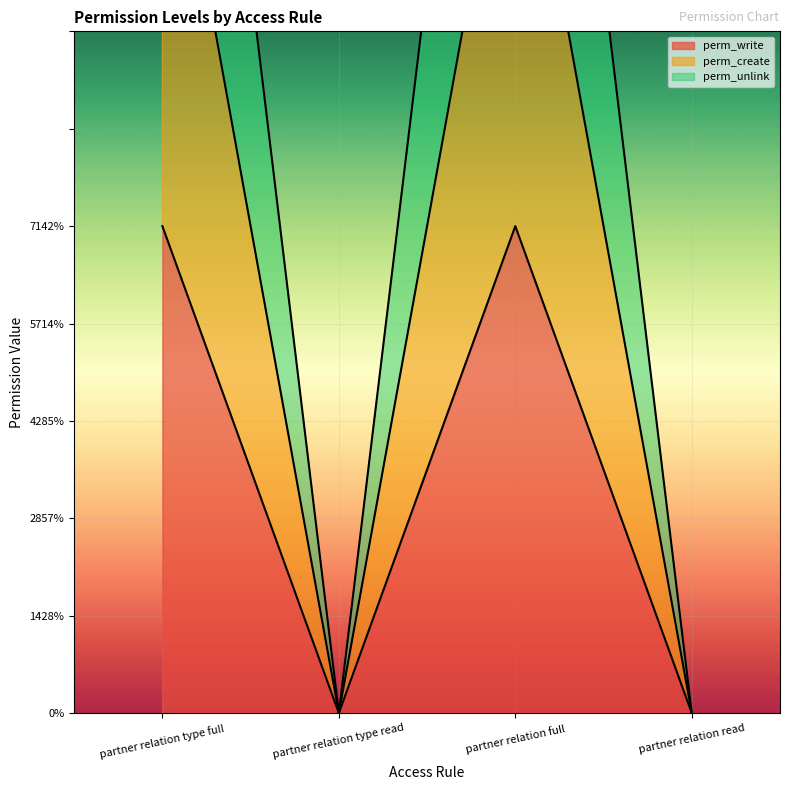

Which series has the largest range (max minus min)?

perm_unlink